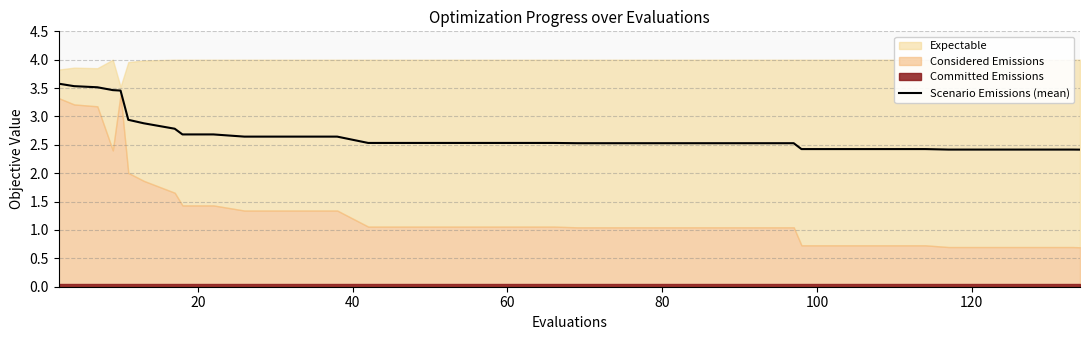

What is the minimum value for Scenario Emissions (mean)?

2.4